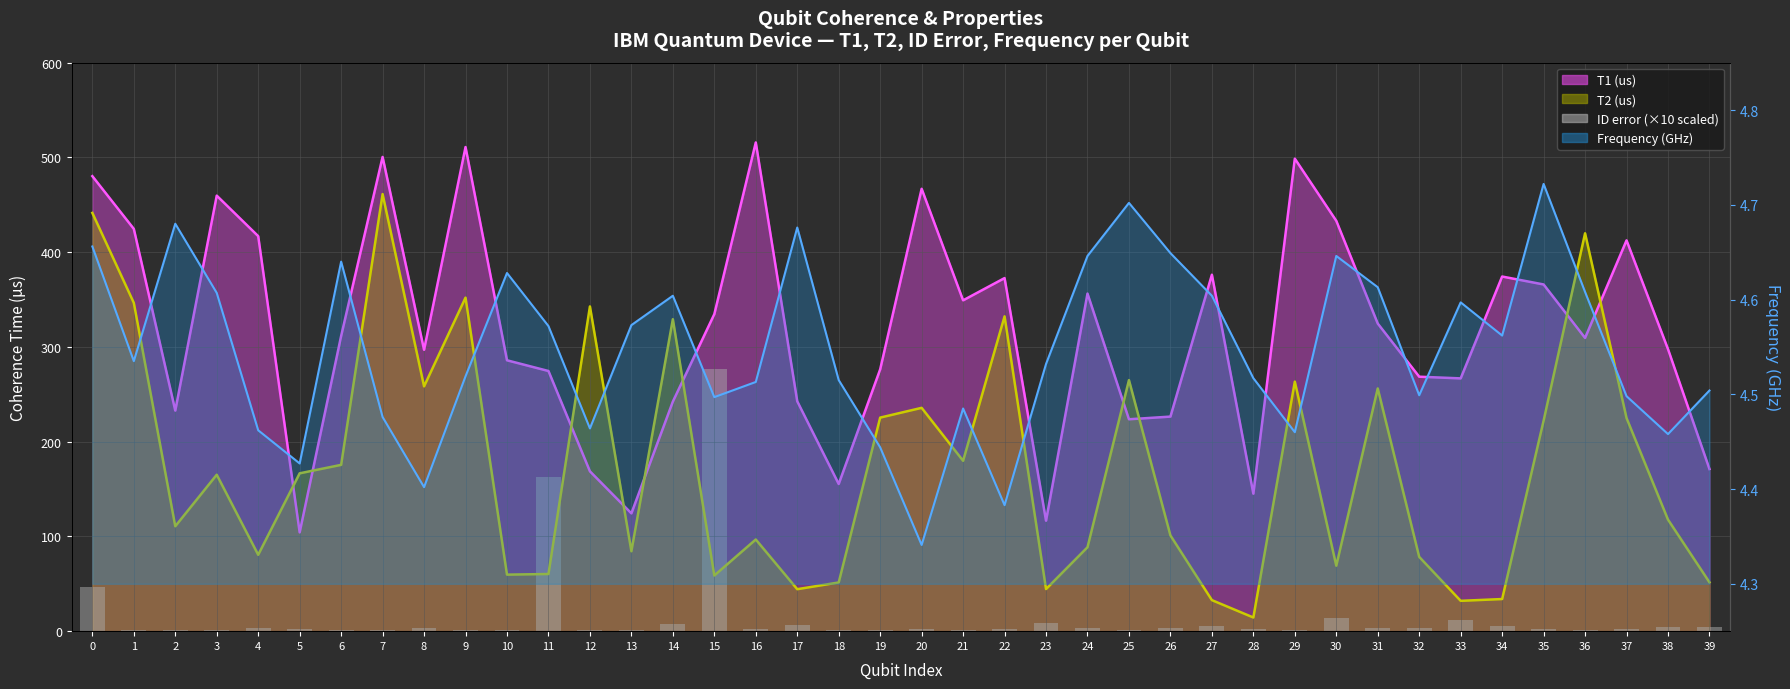

Does the chart contain any negative values?

No